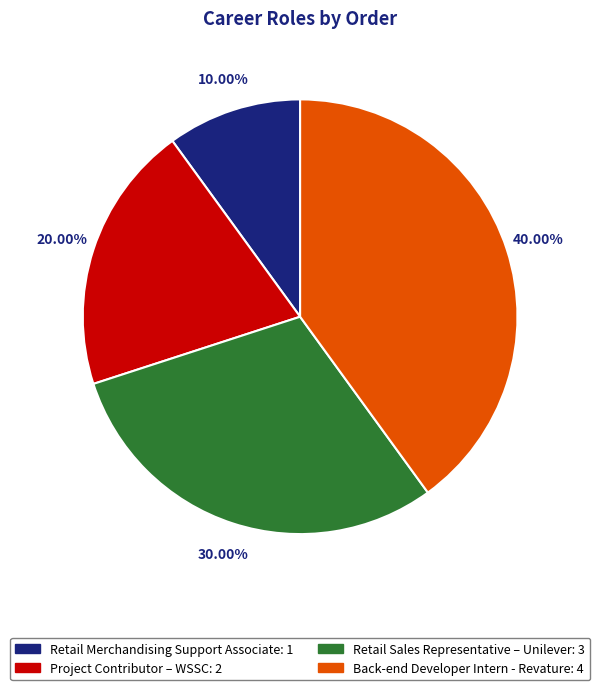

Which category has the biggest portion of the pie?

Back-end Developer Intern - Revature